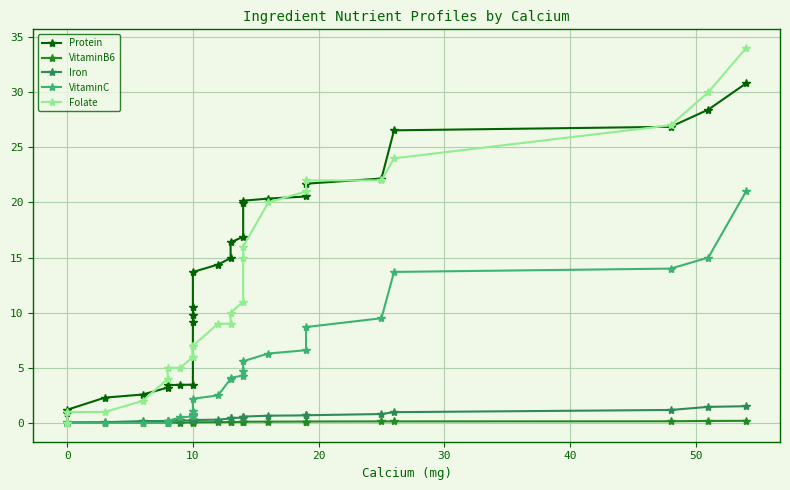

What is the greatest value displayed?

34.0